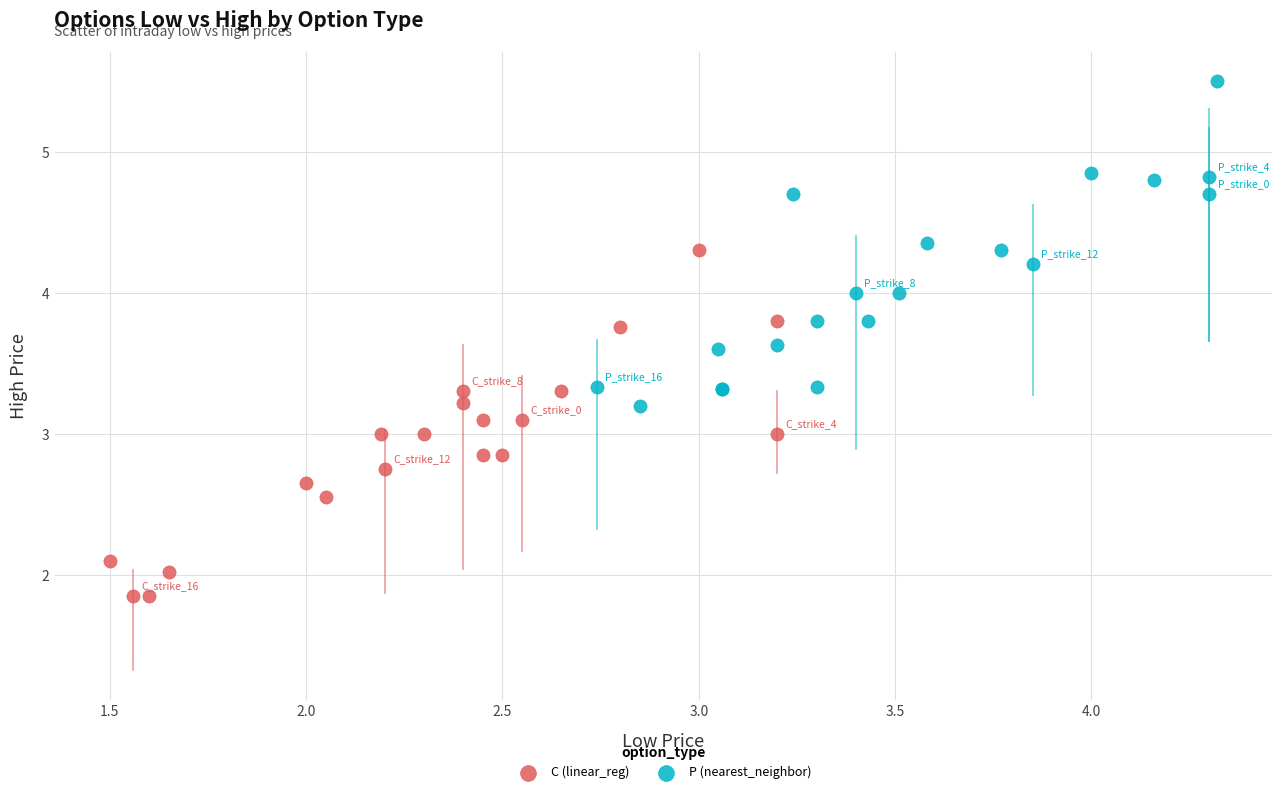

Which series contains the highest Y value?

P (nearest_neighbor)